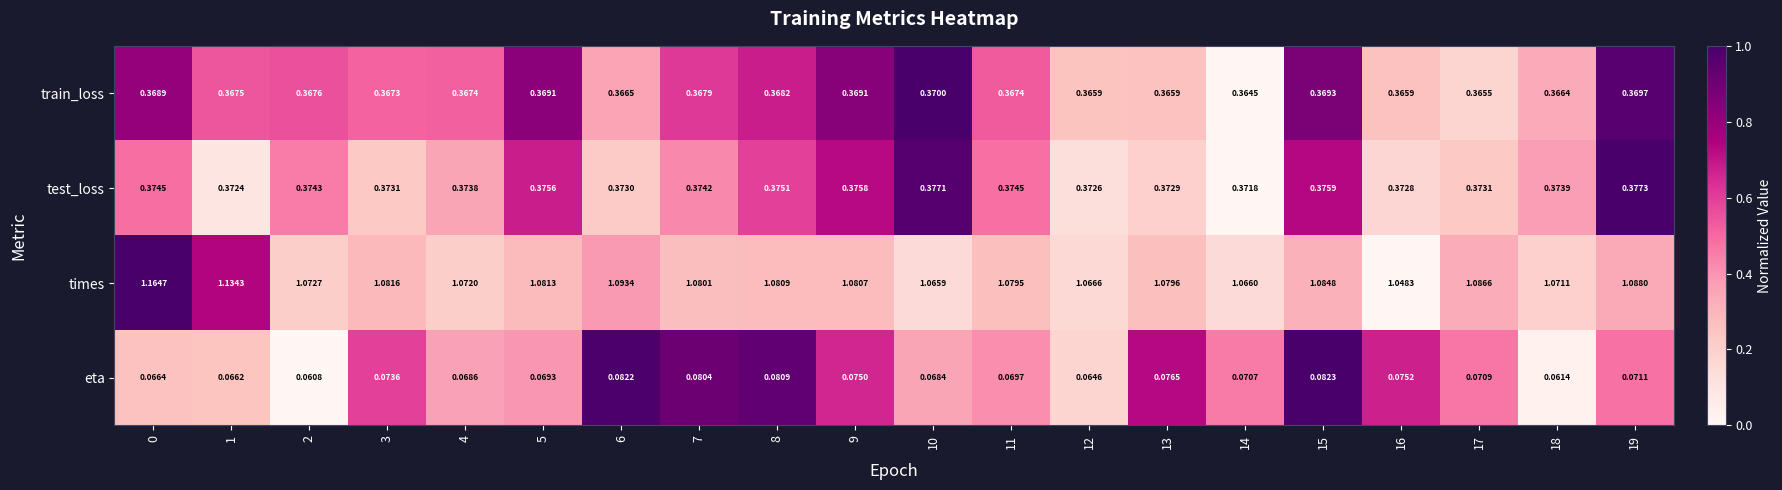

Between 3 and 16, which series saw the biggest shift?

times